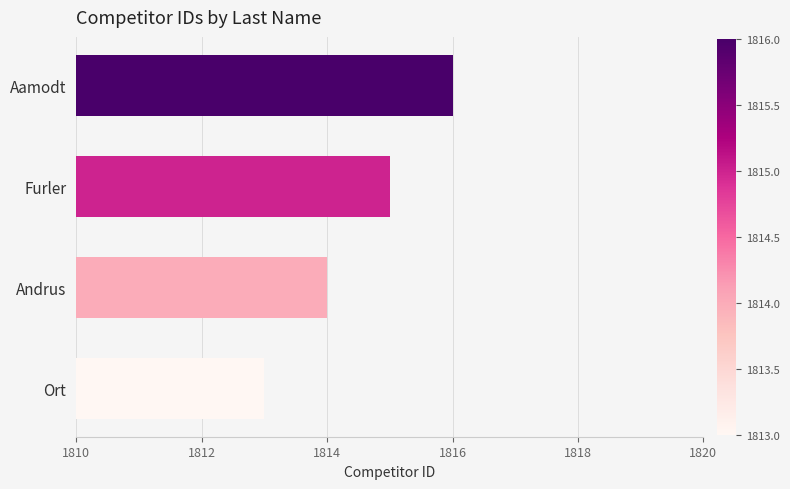

Reading top to bottom, list all the values displayed in this chart.

Aamodt=1816	Furler=1815	Andrus=1814	Ort=1813